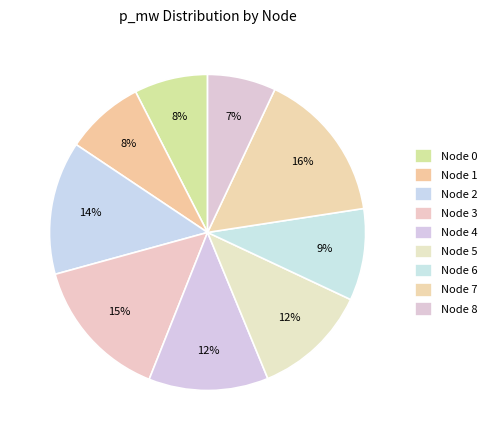

Which category has the smallest portion of the pie?

Node 8